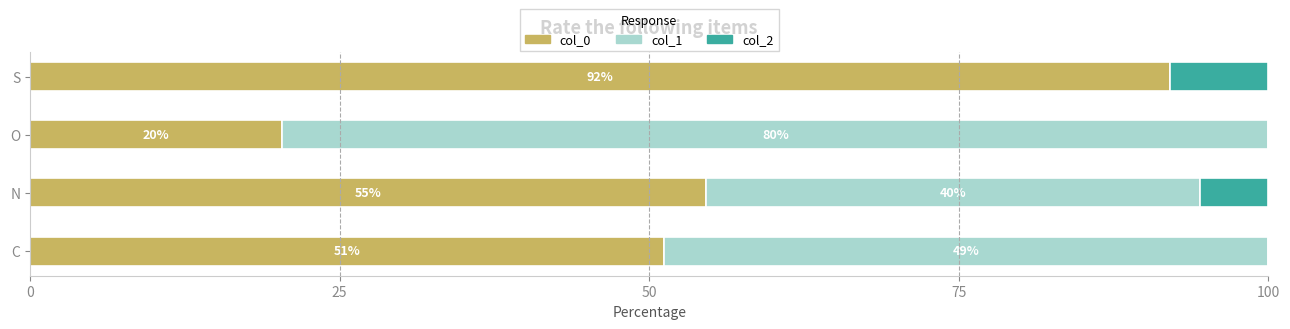

The col_0 series shows 51.2 at C. True or false?

True